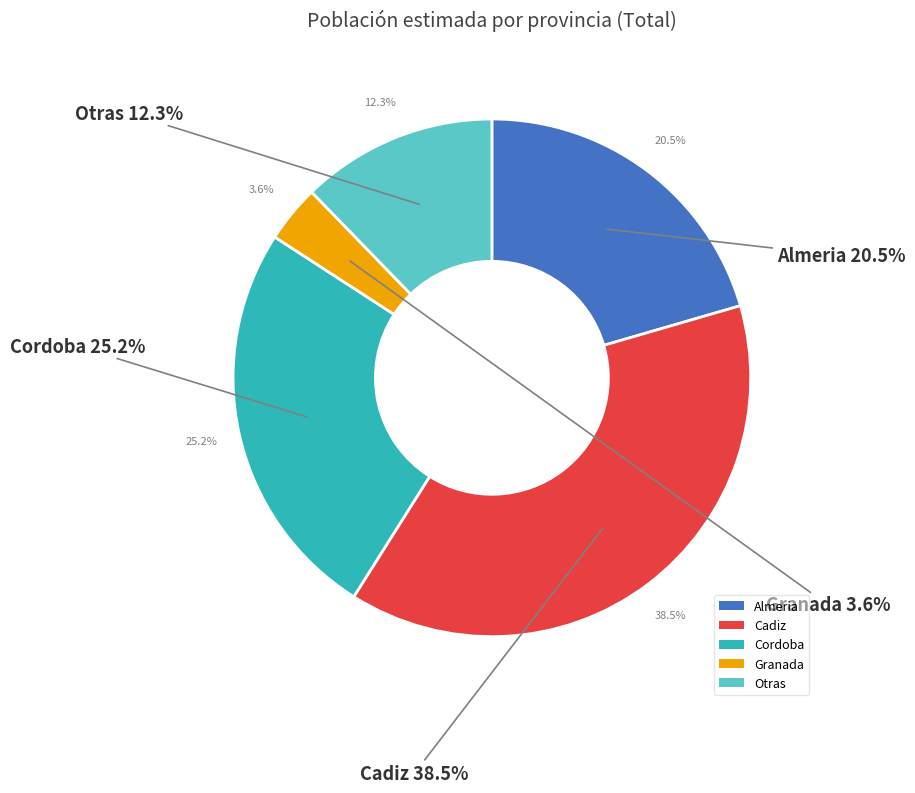

Do Cordoba (Total) and Almeria (Total) together represent more than half of the pie?

No